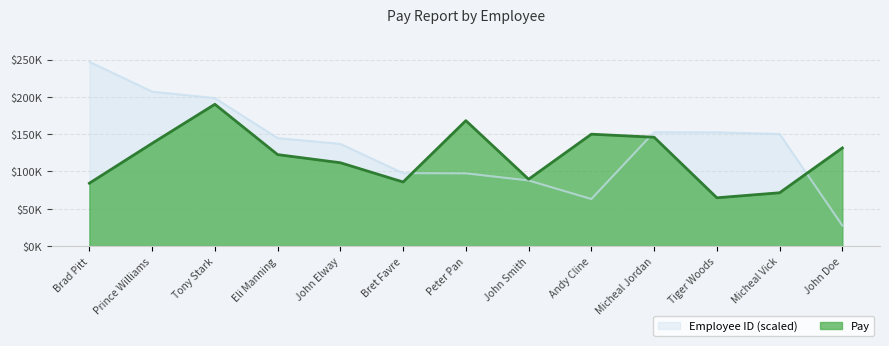

List the labels in order of Employee ID value, smallest first.

John Doe, Andy Cline, John Smith, Peter Pan, Bret Favre, John Elway, Eli Manning, Micheal Vick, Tiger Woods, Micheal Jordan, Tony Stark, Prince Williams, Brad Pitt